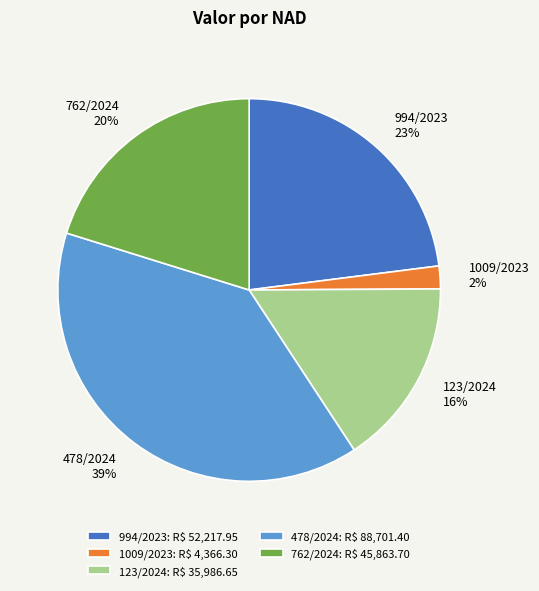

Is there a majority slice in this chart?

No